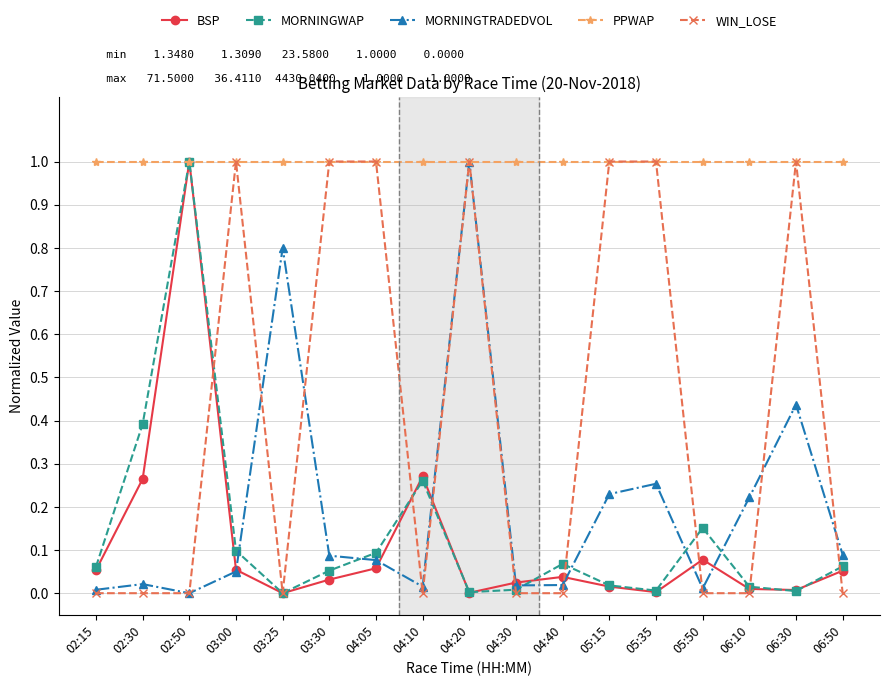

True or false: MORNINGWAP has more than 2 points higher than both neighbors.

True